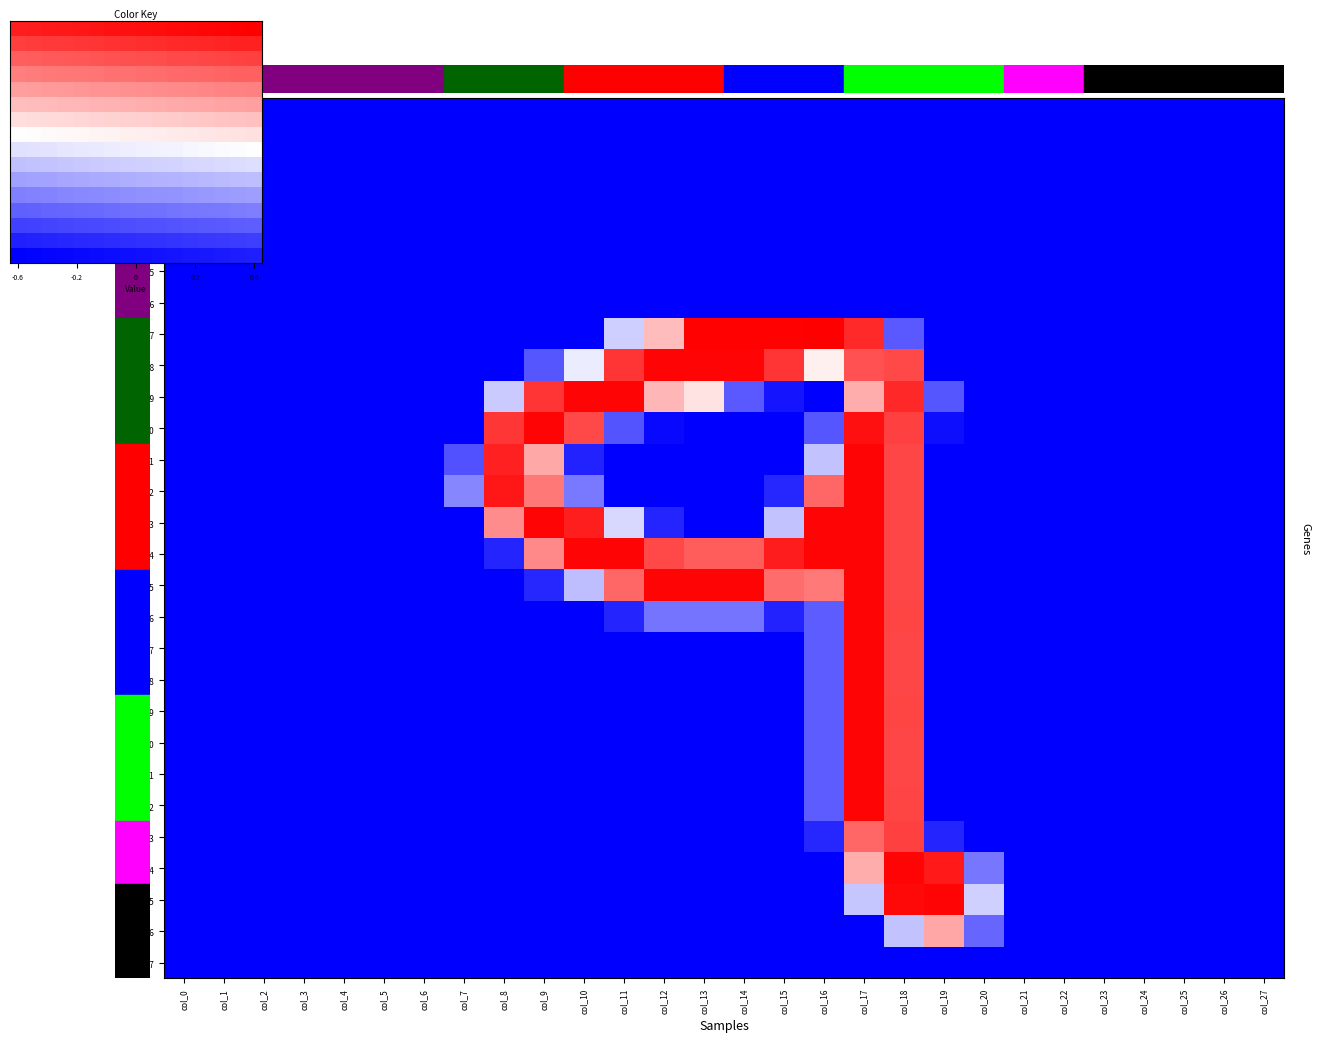

What is the average value of the row_11 series?

-0.7